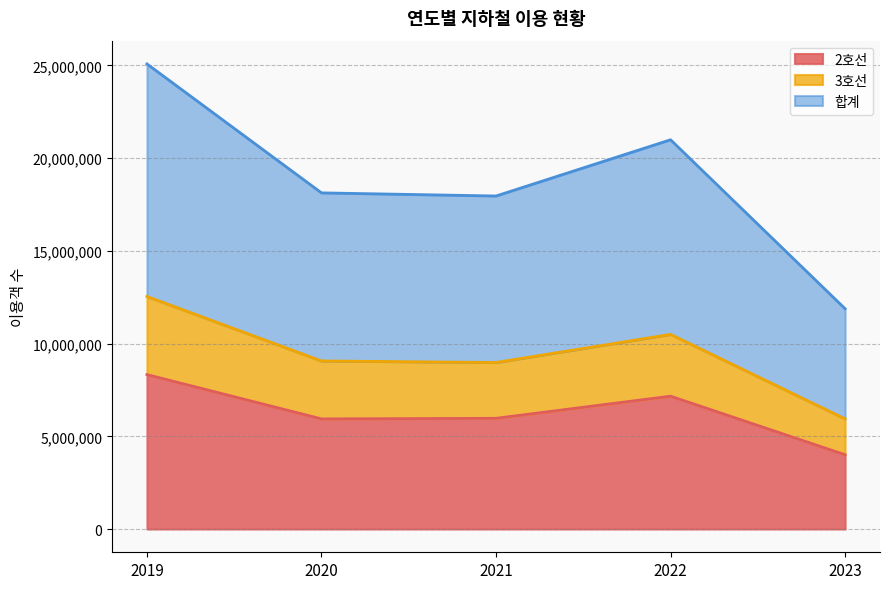

The 3호선 series shows 10496509 at 2022. True or false?

True